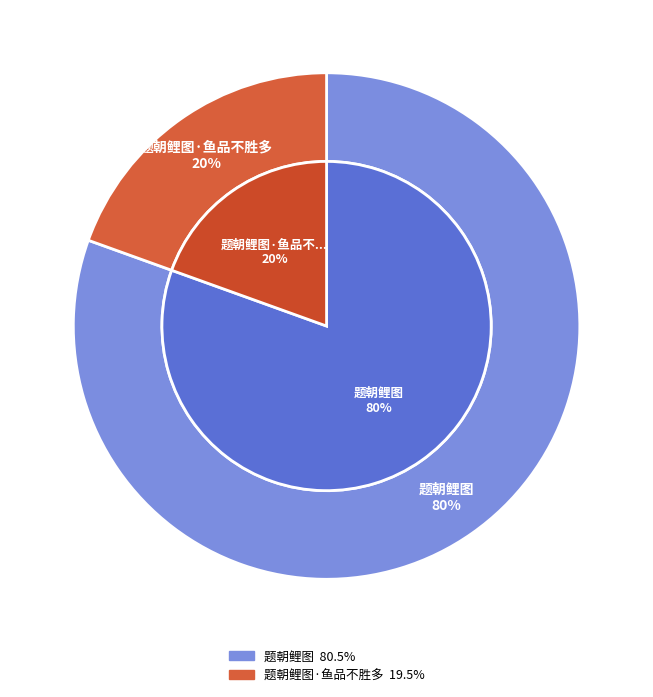

Which category accounts for the majority?

题朝鲤图